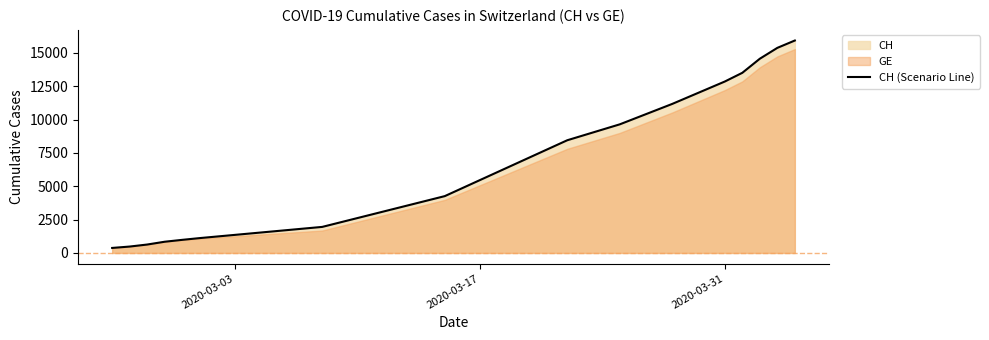

What is the difference between the second highest and second lowest values?

14896